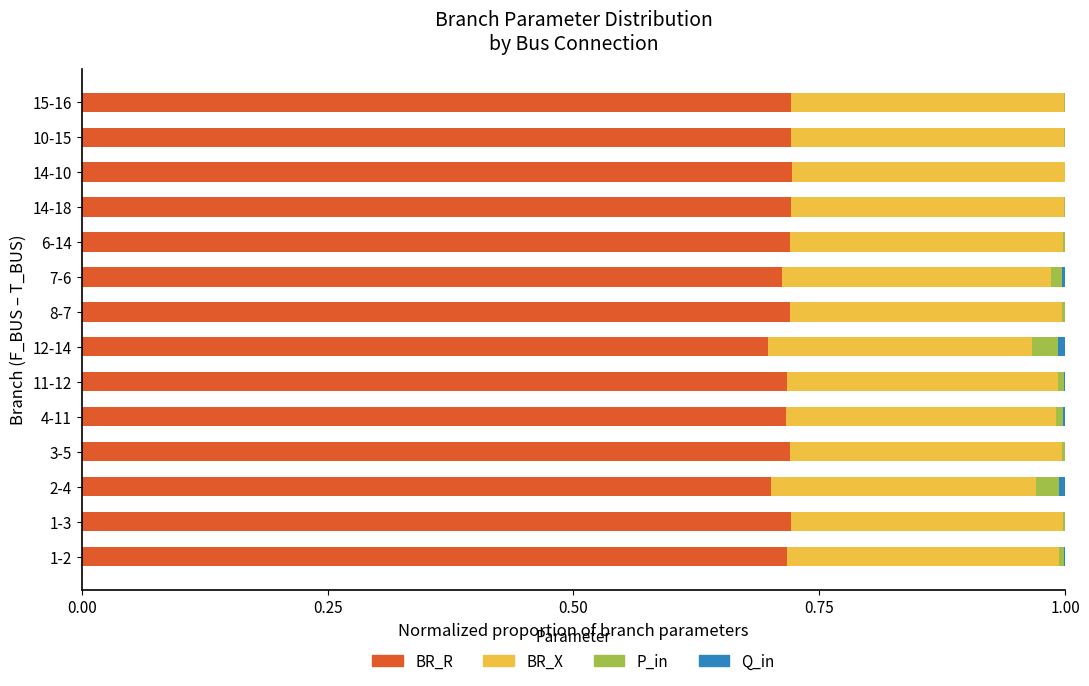

What is the sum of all BR_R values?

10.0